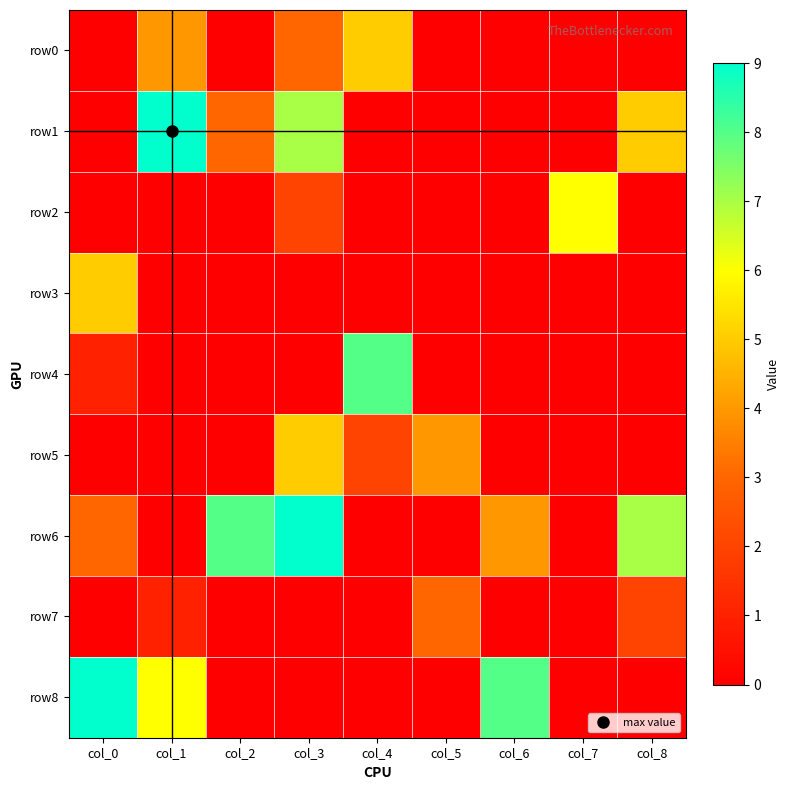

Which label corresponds to the largest value in the chart?

col_1